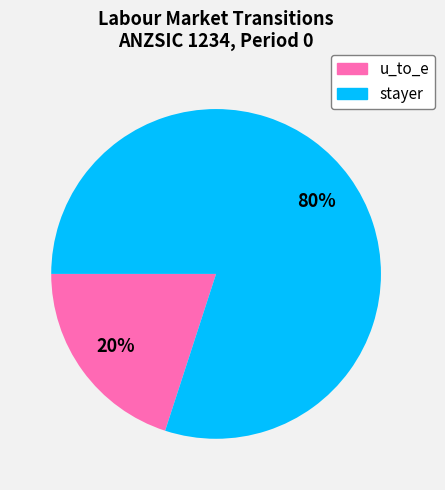

To the nearest percent, what portion does u_to_e represent?

20%